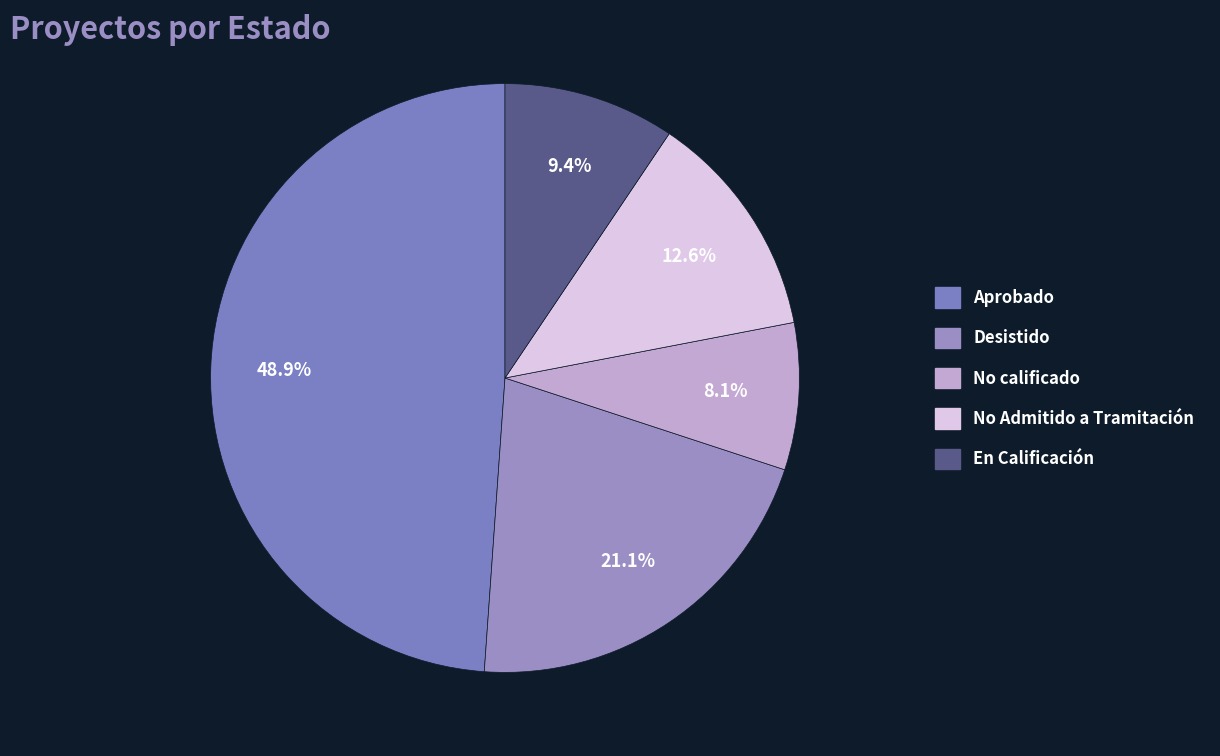

Approximately how many times larger is the value at Aprobado compared to Desistido?

2.3